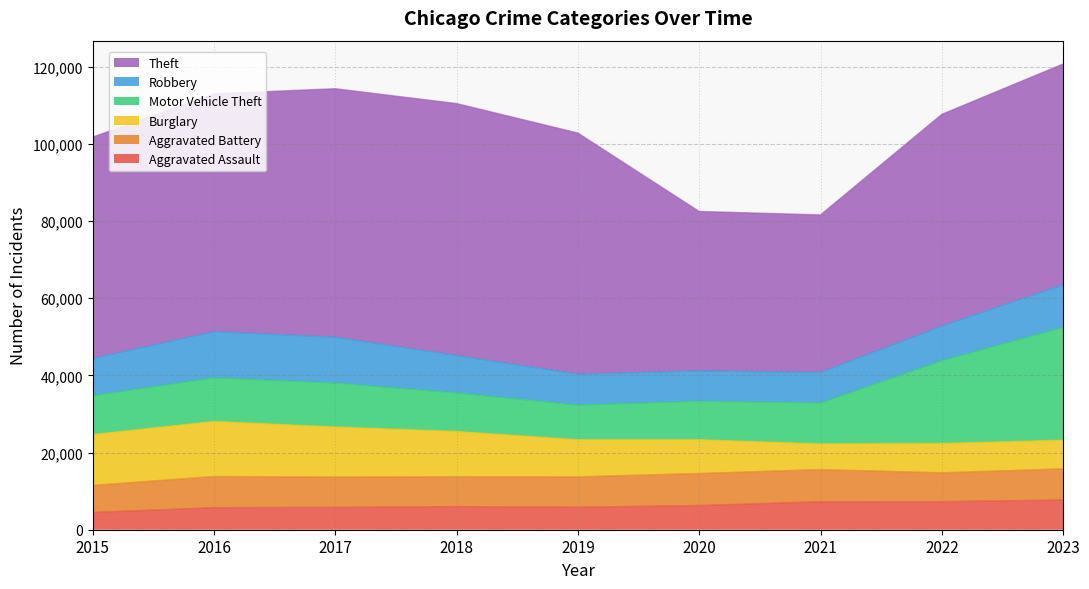

What are all the series names shown in the legend?

Theft, Robbery, Motor Vehicle Theft, Burglary, Aggravated Battery, Aggravated Assault